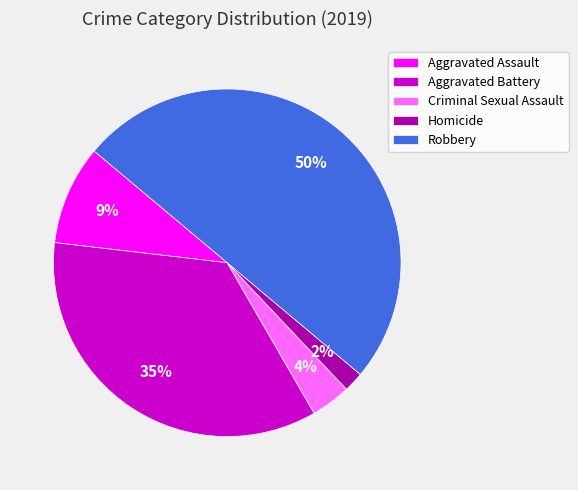

To the nearest percent, what portion does Aggravated Assault represent?

9%